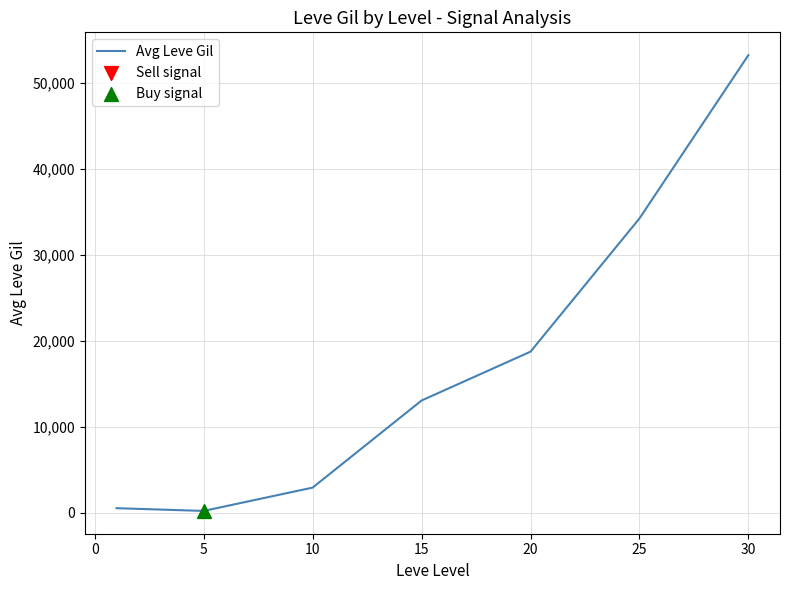

What is the average value?

17544.4